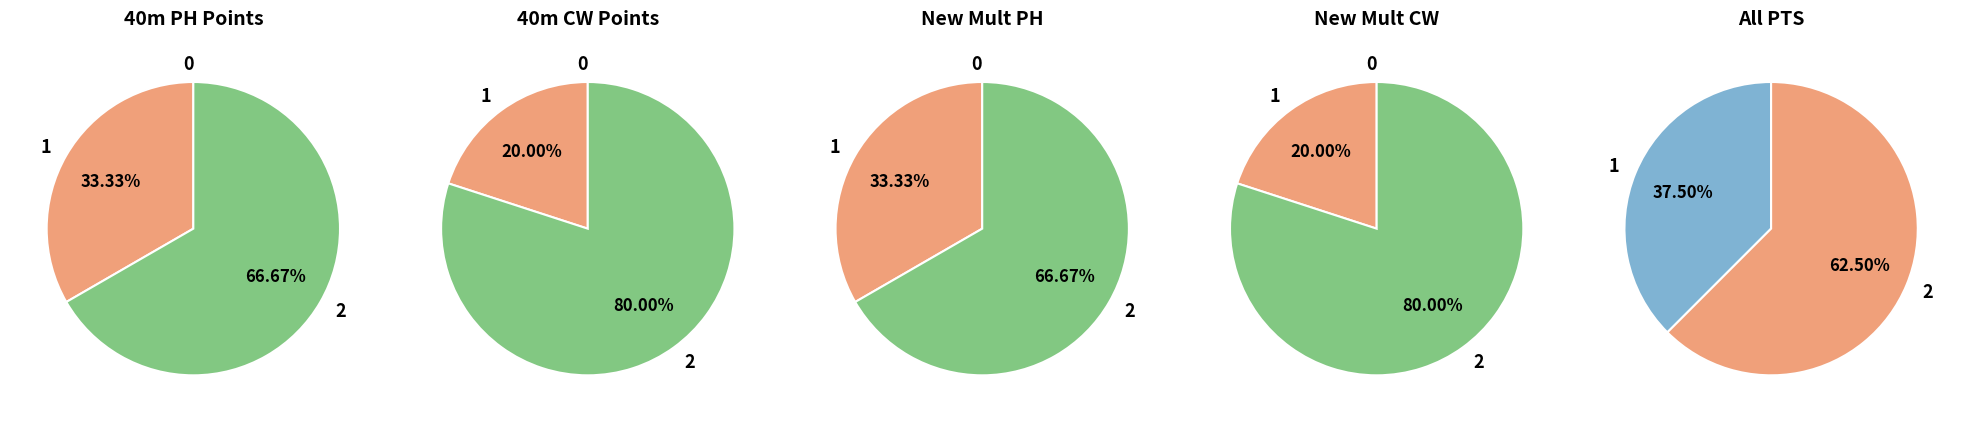

What percentage is the 1 slice, to the nearest percent?

33%